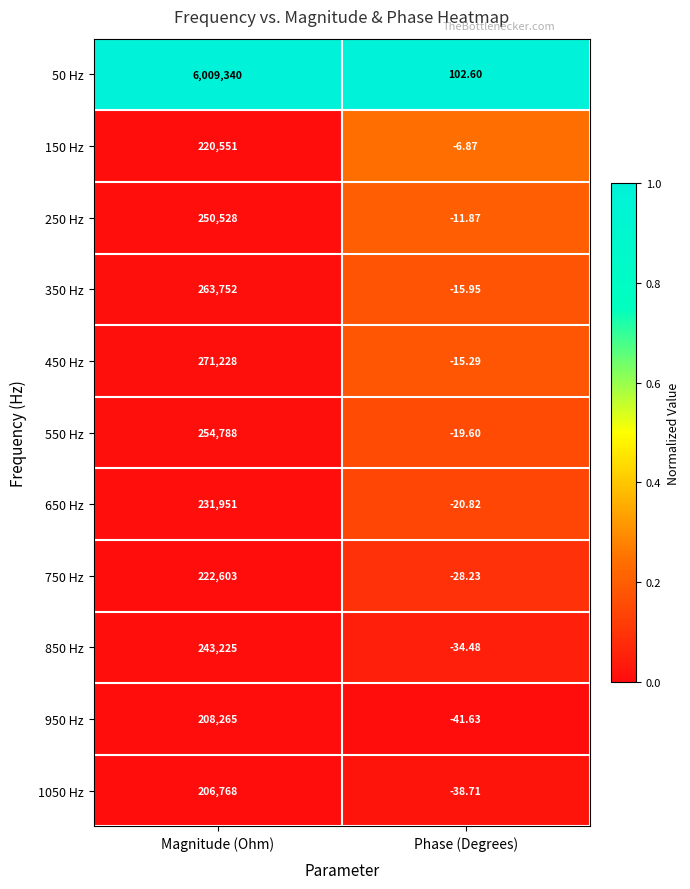

Is the value of 950 Hz at Phase (Degrees) greater than the value of 50 Hz at Phase (Degrees)?

No